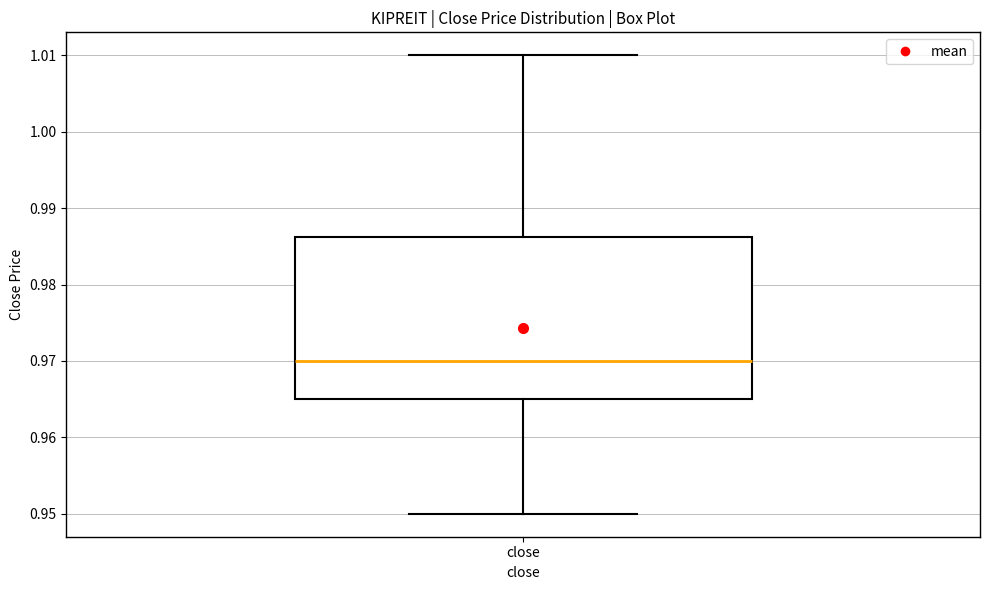

Transcribe this box plot: give where the median line is, the range the box spans, and where the two whiskers end, as read against the y-axis. The values are not printed on the chart, so give them approximately, as read against the axis.

median 0.970, box 0.965 to 0.986, whiskers 0.950 to 1.010